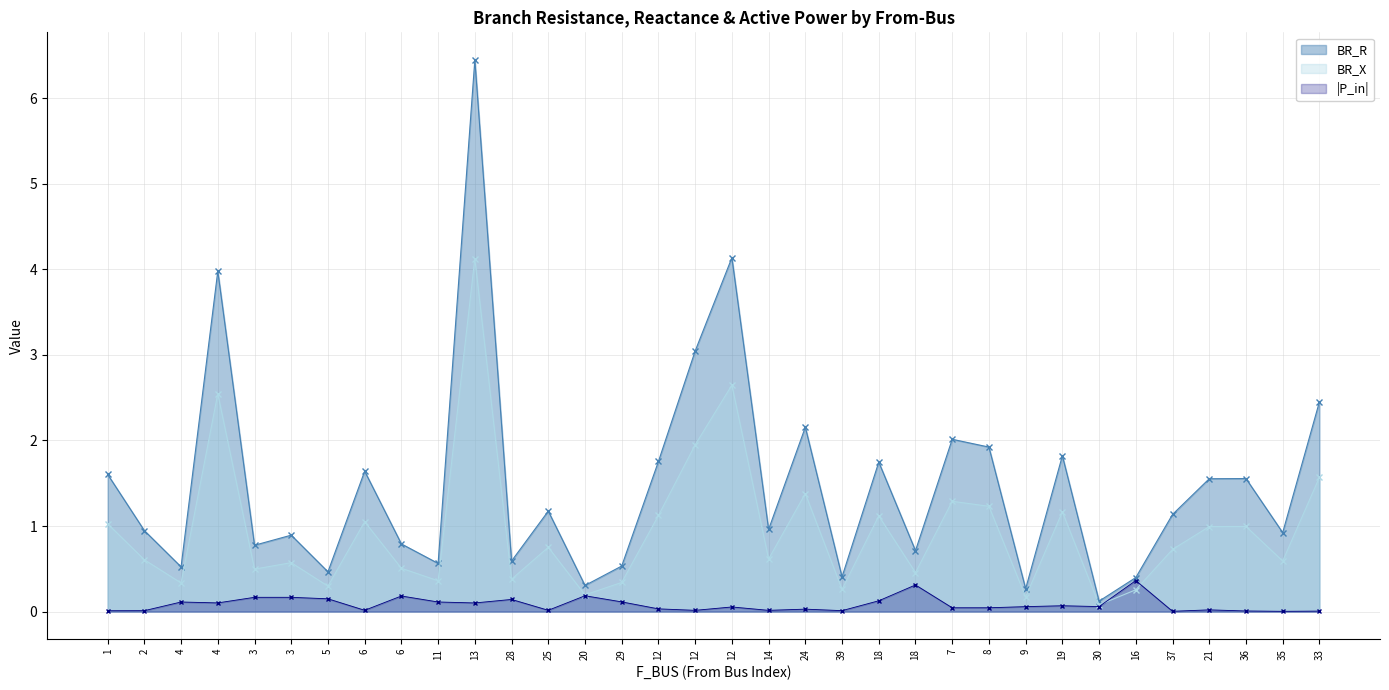

Which series has the largest range (max minus min)?

BR_R